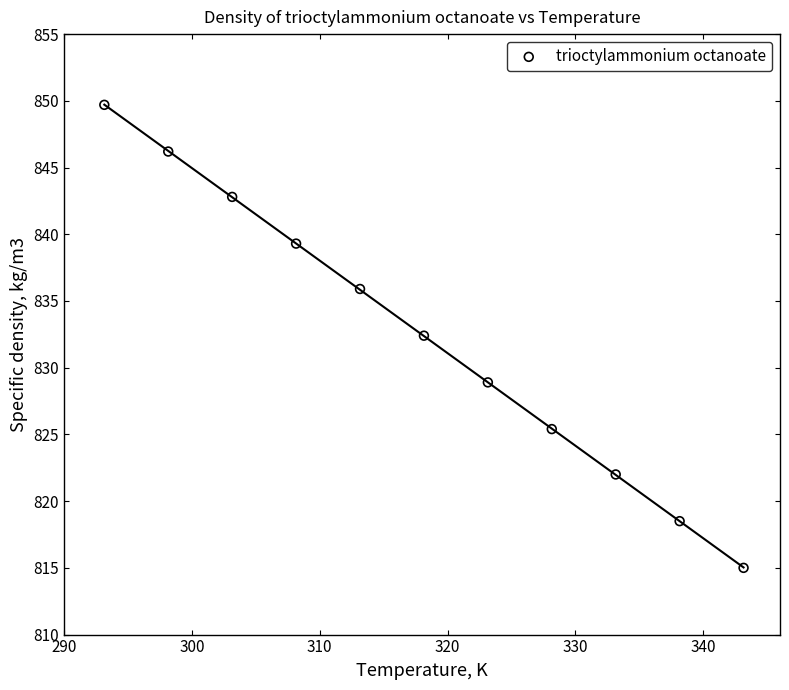

What is the average Y value?

832.4